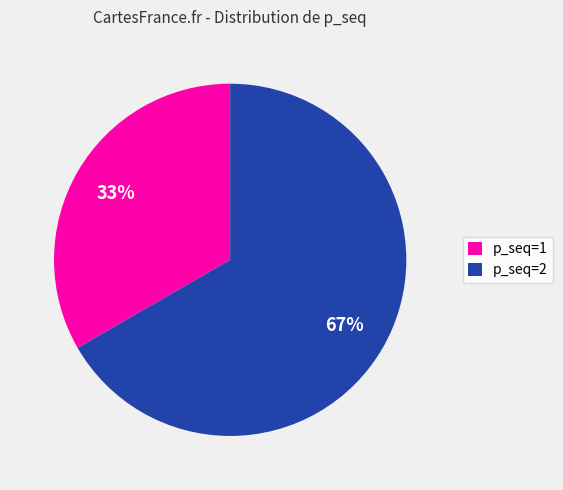

Combined, do p_seq=2 and p_seq=1 account for over 50%?

Yes